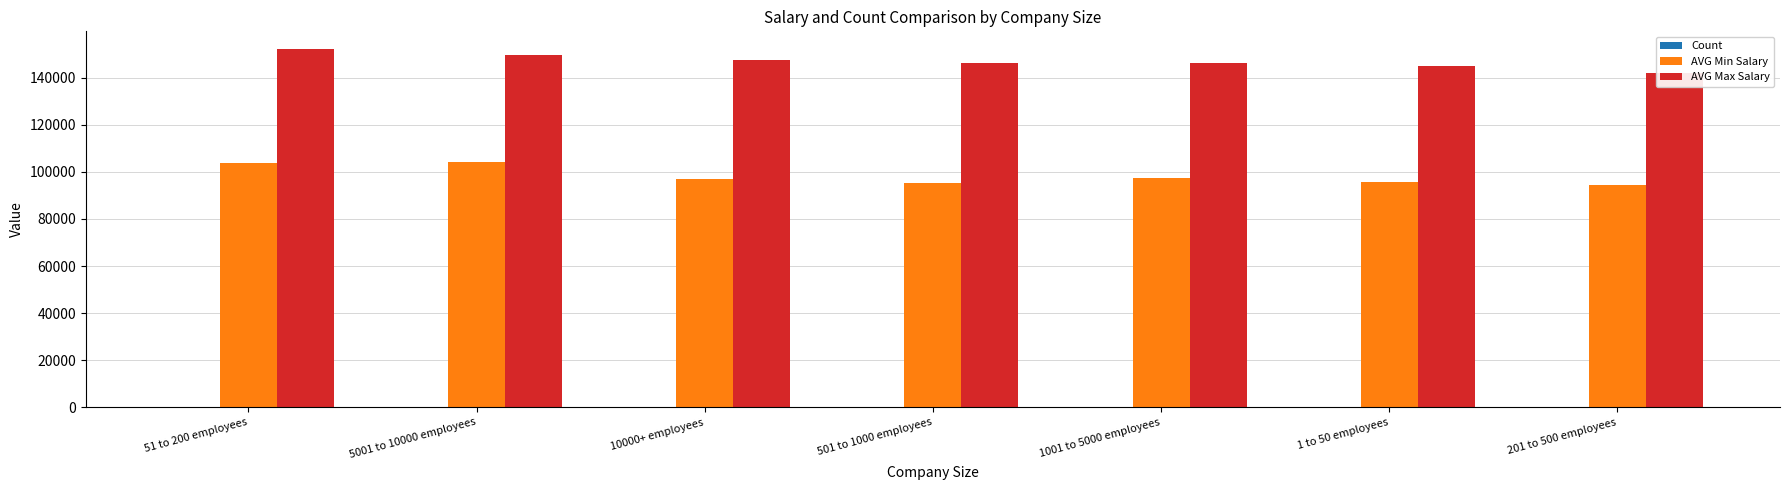

Reading left to right, what are all the values shown in this chart?

Count: 128.0	60.0	78.0	77.0	104.0	83.0	81.0
AVG Min Salary: 103718.8	104000.0	97128.2	95467.5	97403.8	95722.9	94629.6
AVG Max Salary: 152085.9	149750.0	147628.2	146402.6	146105.8	144867.5	142123.5